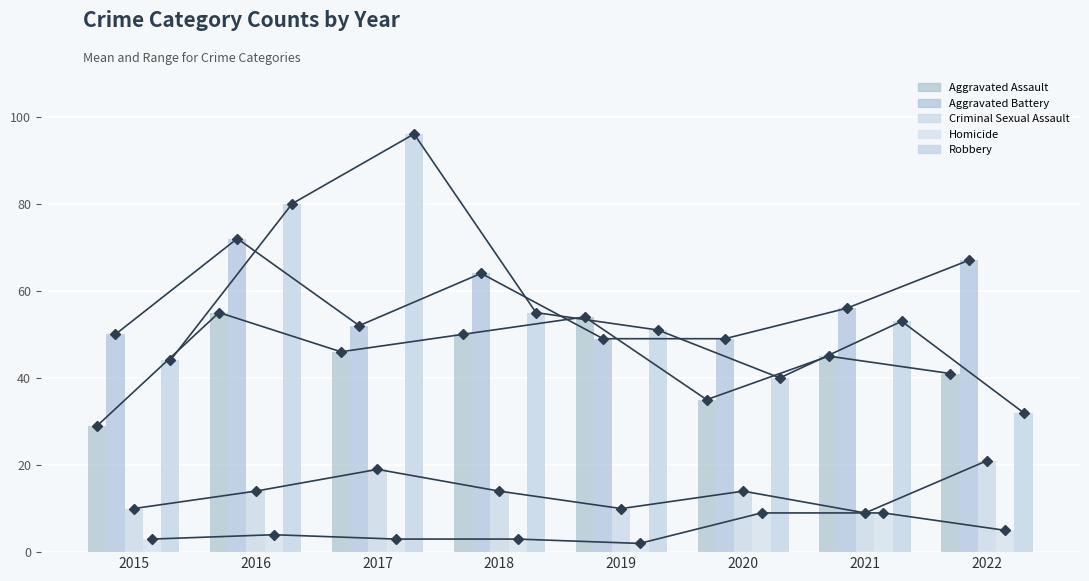

Is it true that Criminal Sexual Assault equals 13 at 2019?

False